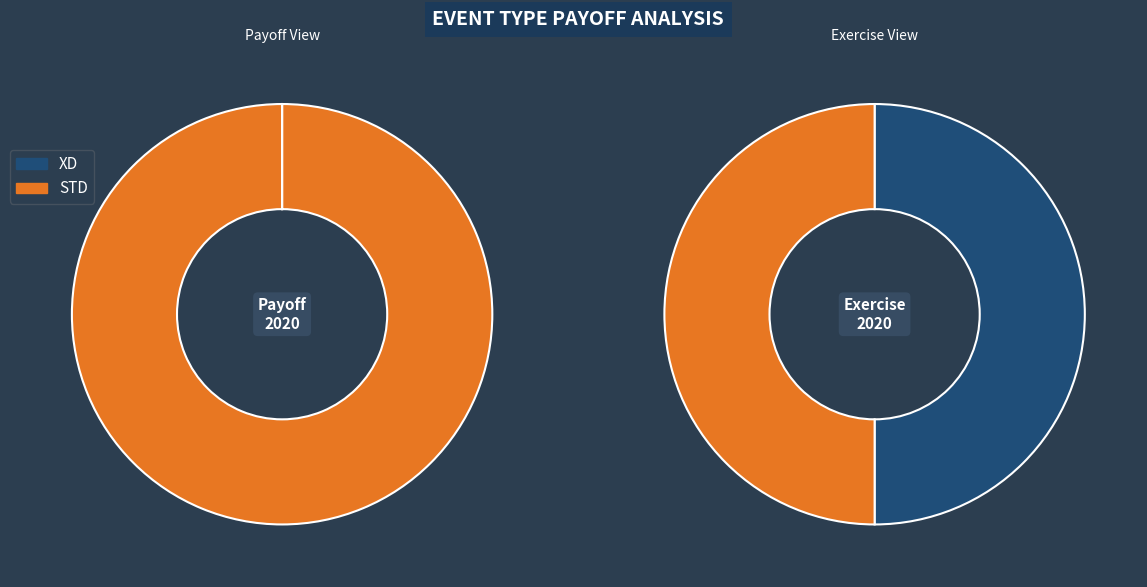

Rank the categories by value from lowest to highest.

XD, STD